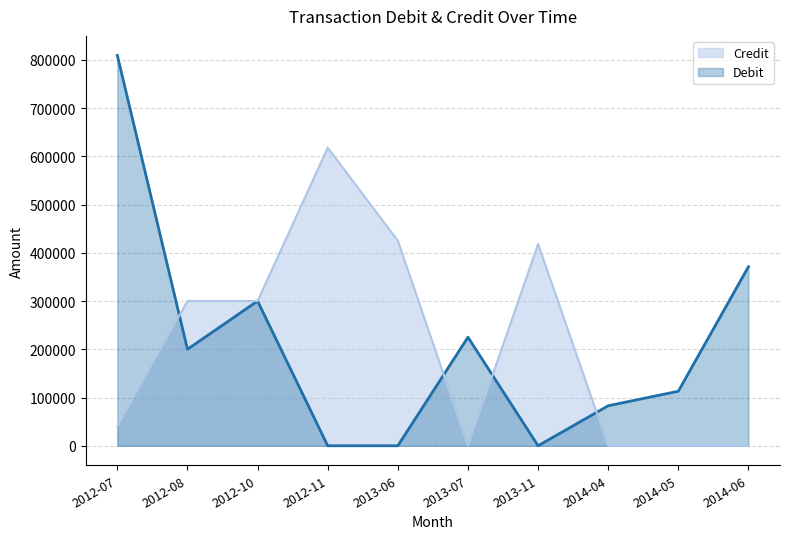

Which series changed the most between 2012-10 and 2014-05?

Credit